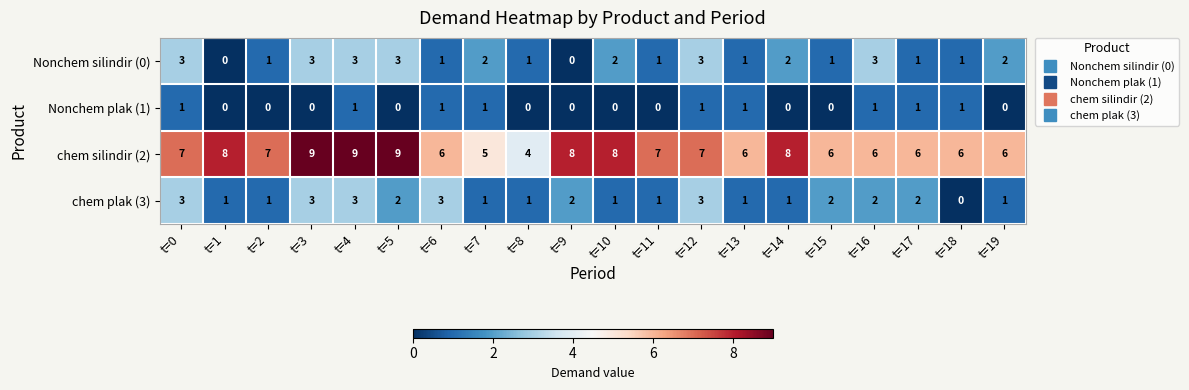

Is it true that Nonchem plak (1) equals 1 at t=13?

True